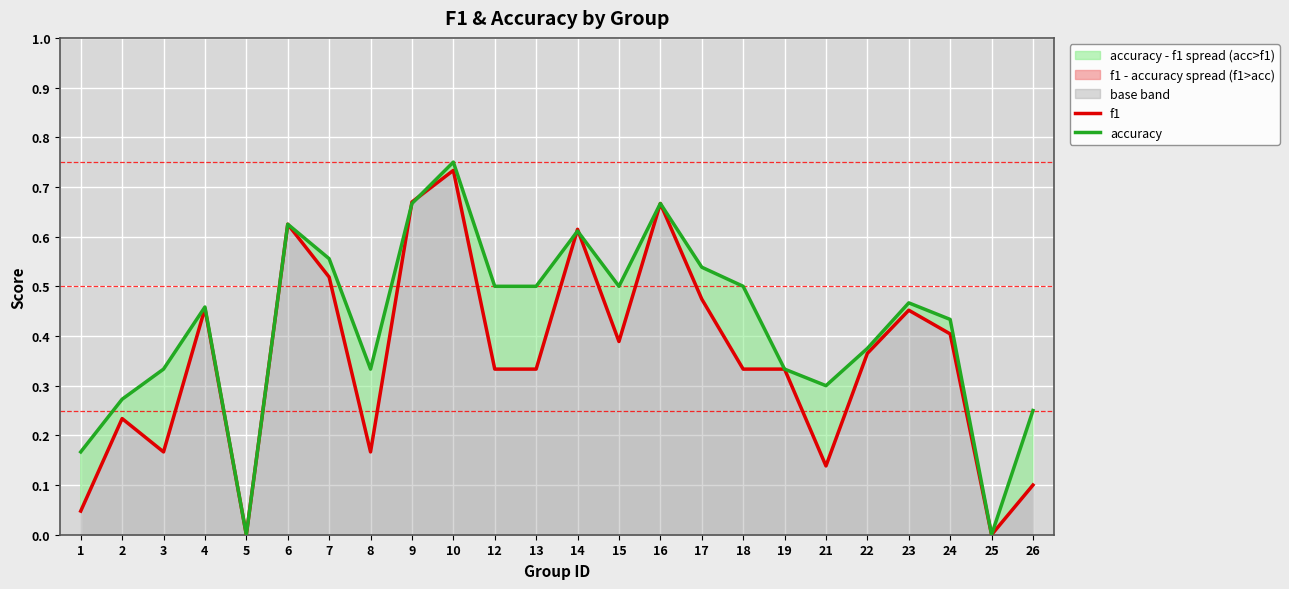

Which series ends up on top after the final intersection of f1 and accuracy?

accuracy